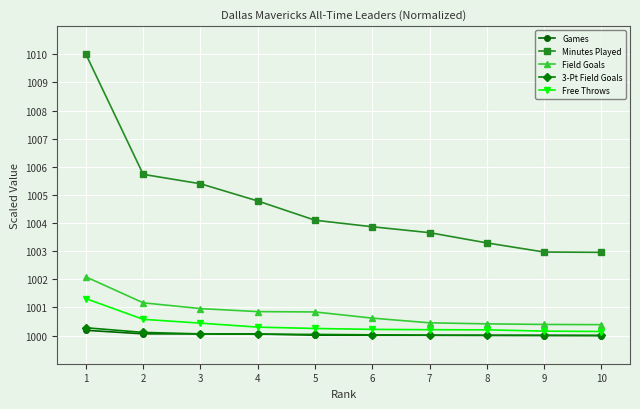

What is the maximum value shown in the chart?

1010.0